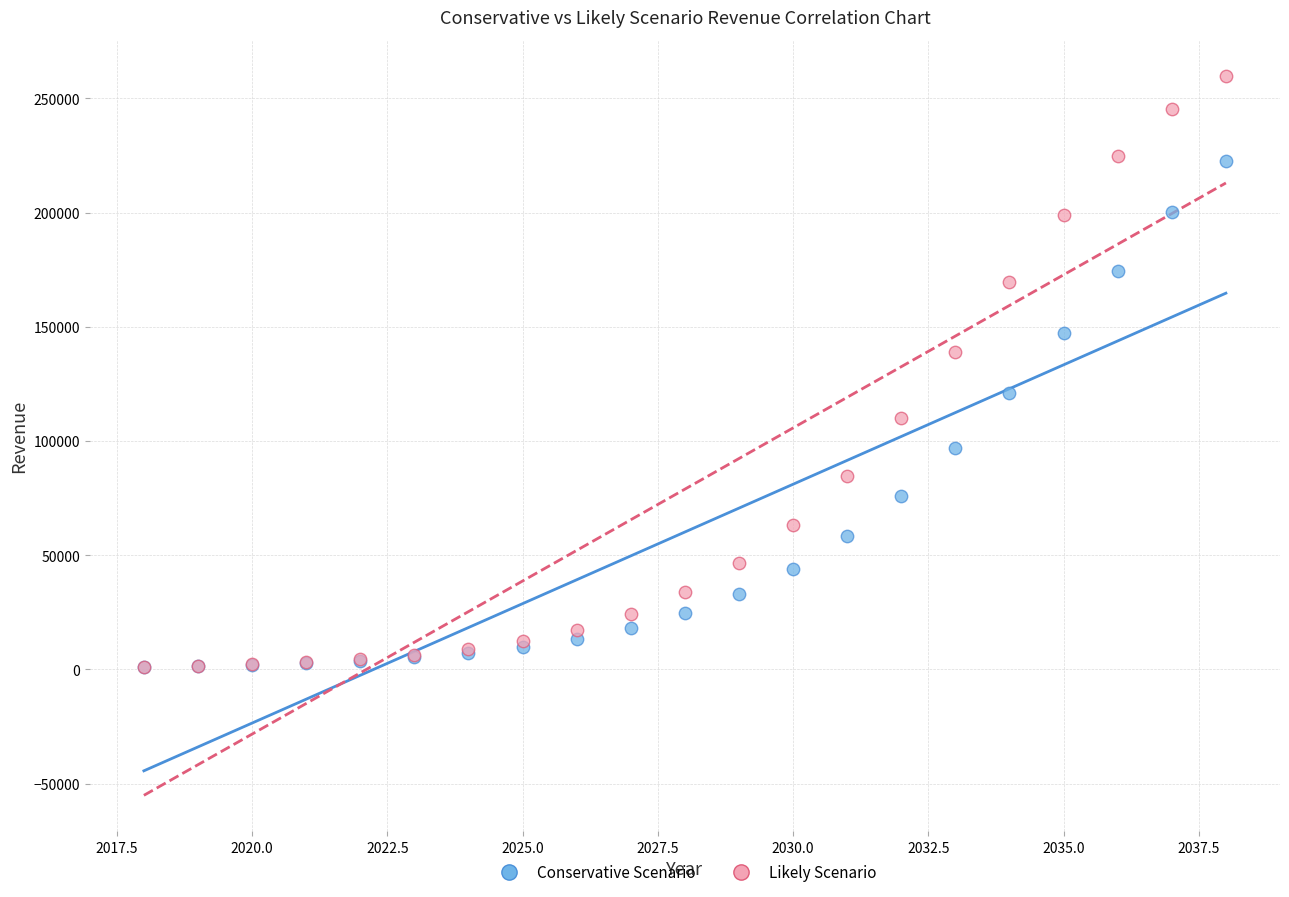

Which series reaches the maximum Y coordinate?

Likely Scenario